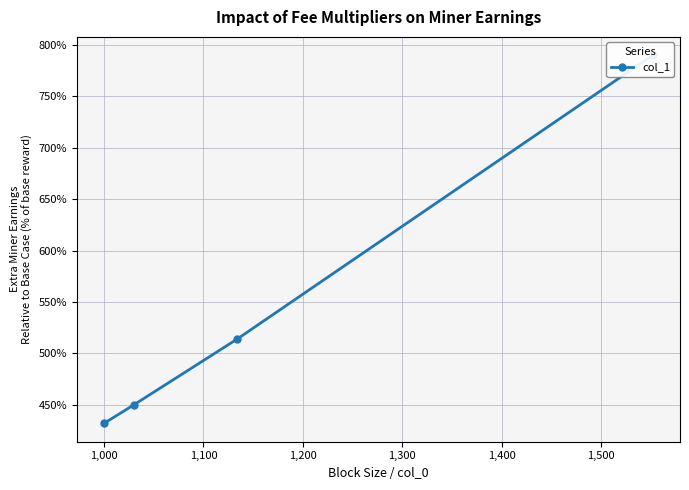

What is the greatest value displayed?

790